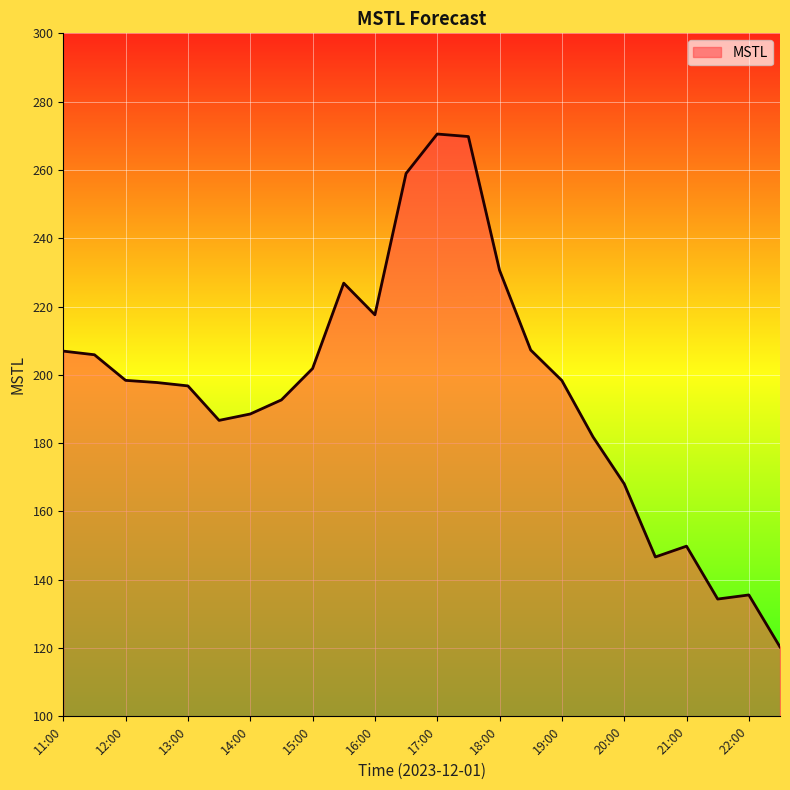

What is the difference between the maximum and minimum values?

150.2